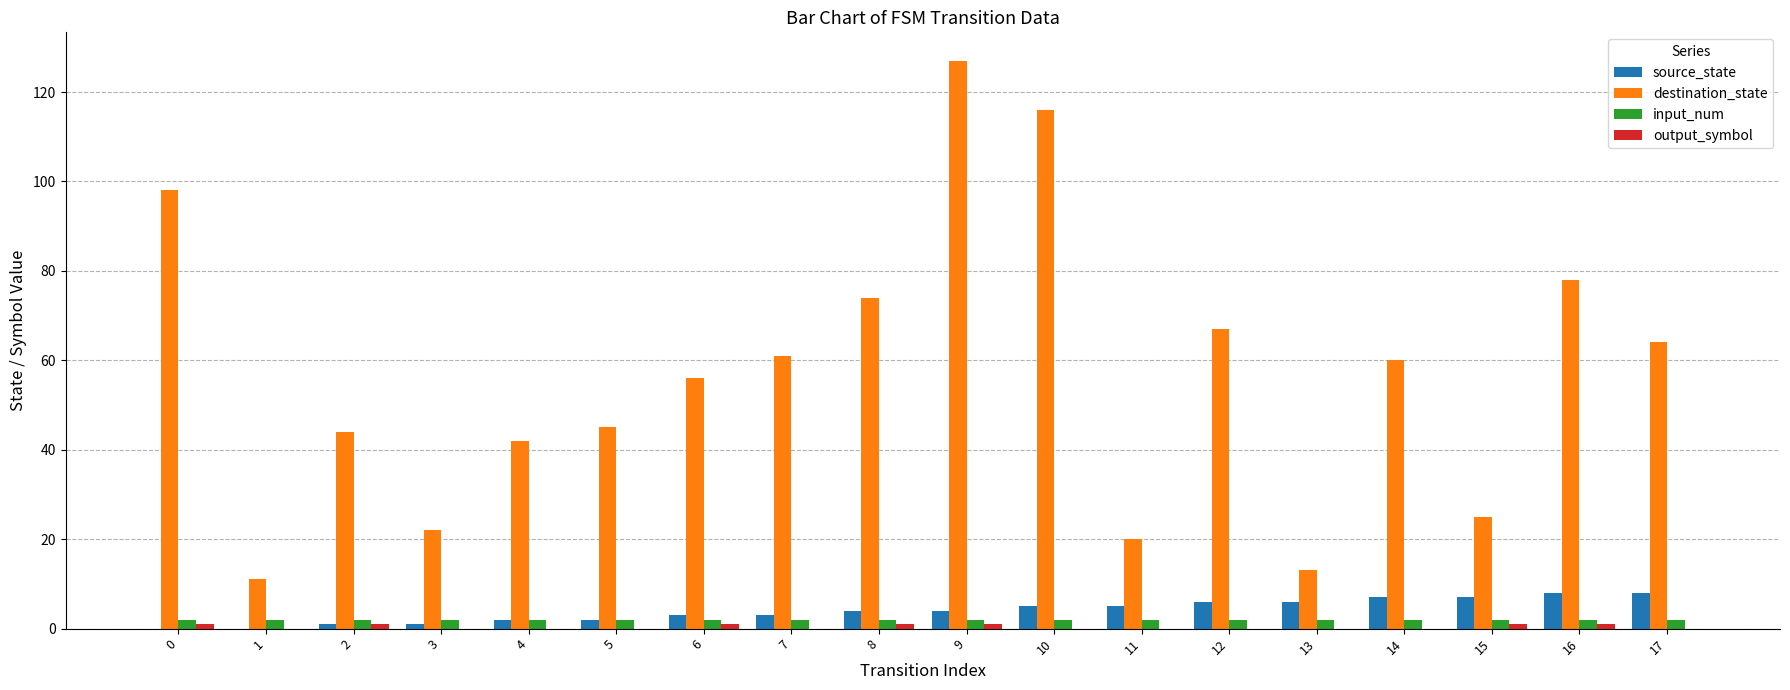

Which category has the highest value in the destination_state series?

9